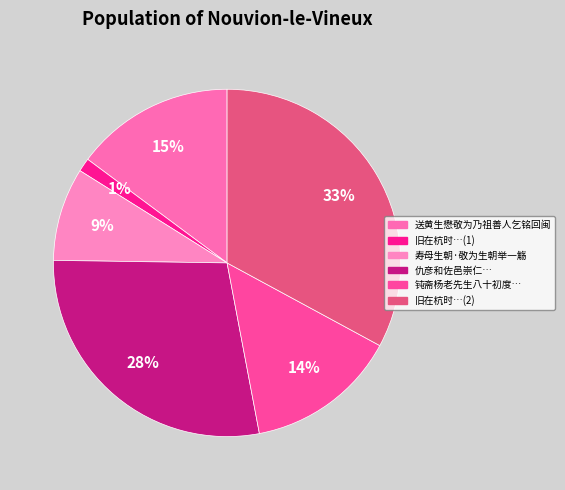

Which category has the biggest portion of the pie?

旧在杭时…(2)